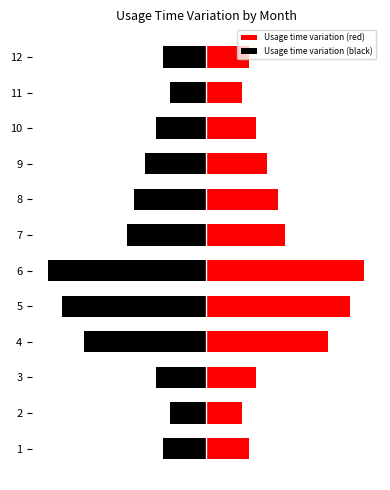

Are the bars horizontal?

Yes